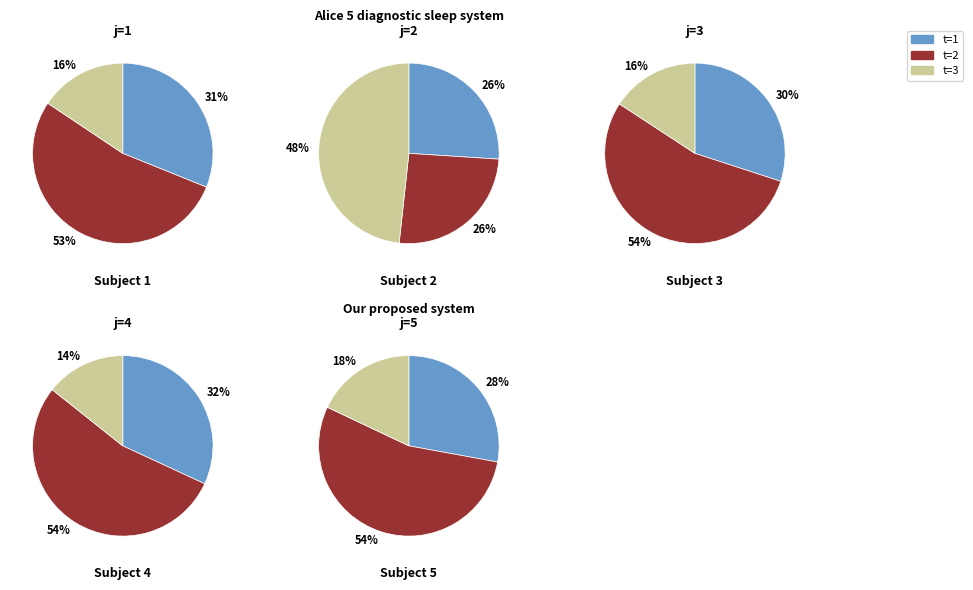

Count the number of slices in the pie.

3